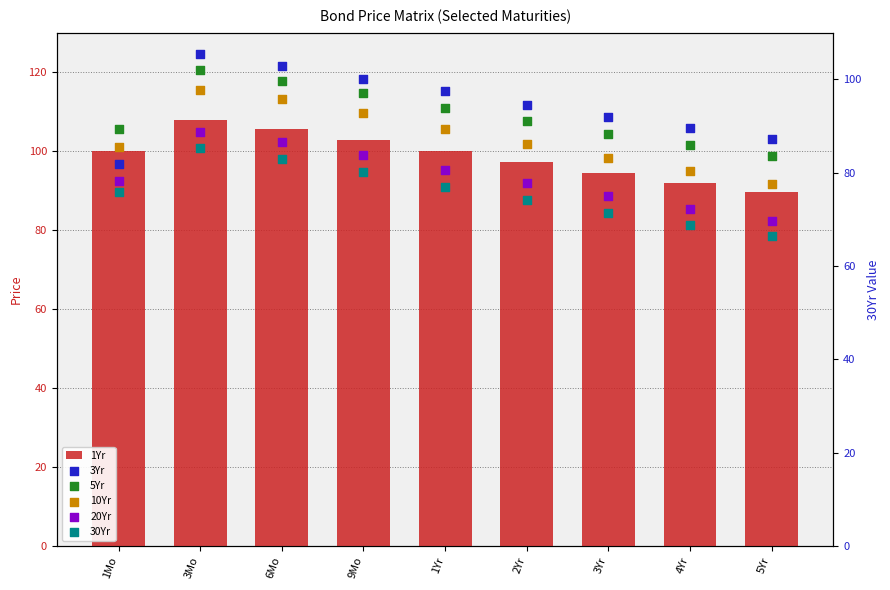

Which series contains the highest Y value?

1Yr